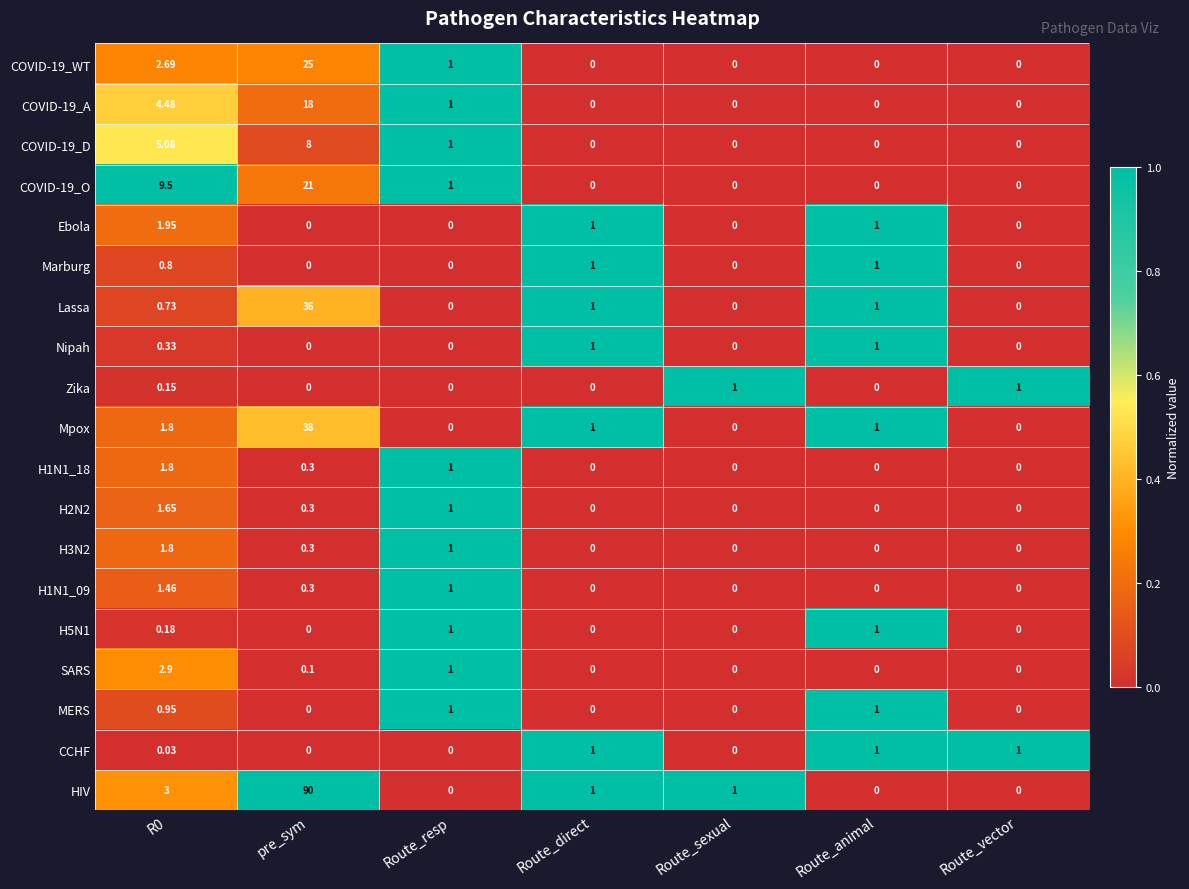

Which series changed the most between R0 and Route_vector?

COVID-19_O